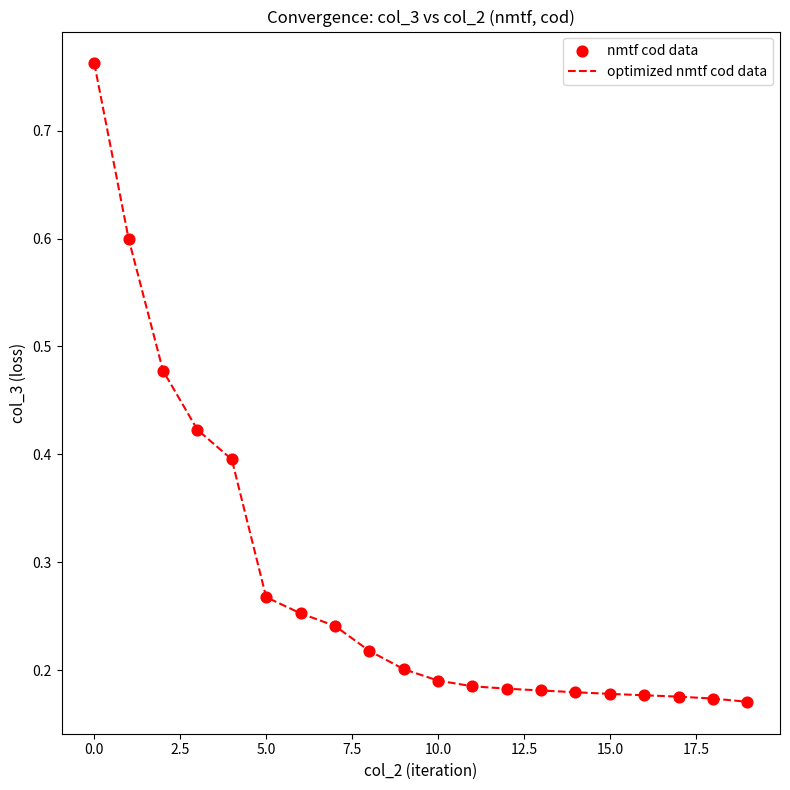

What is the difference between the maximum and minimum values?

0.6